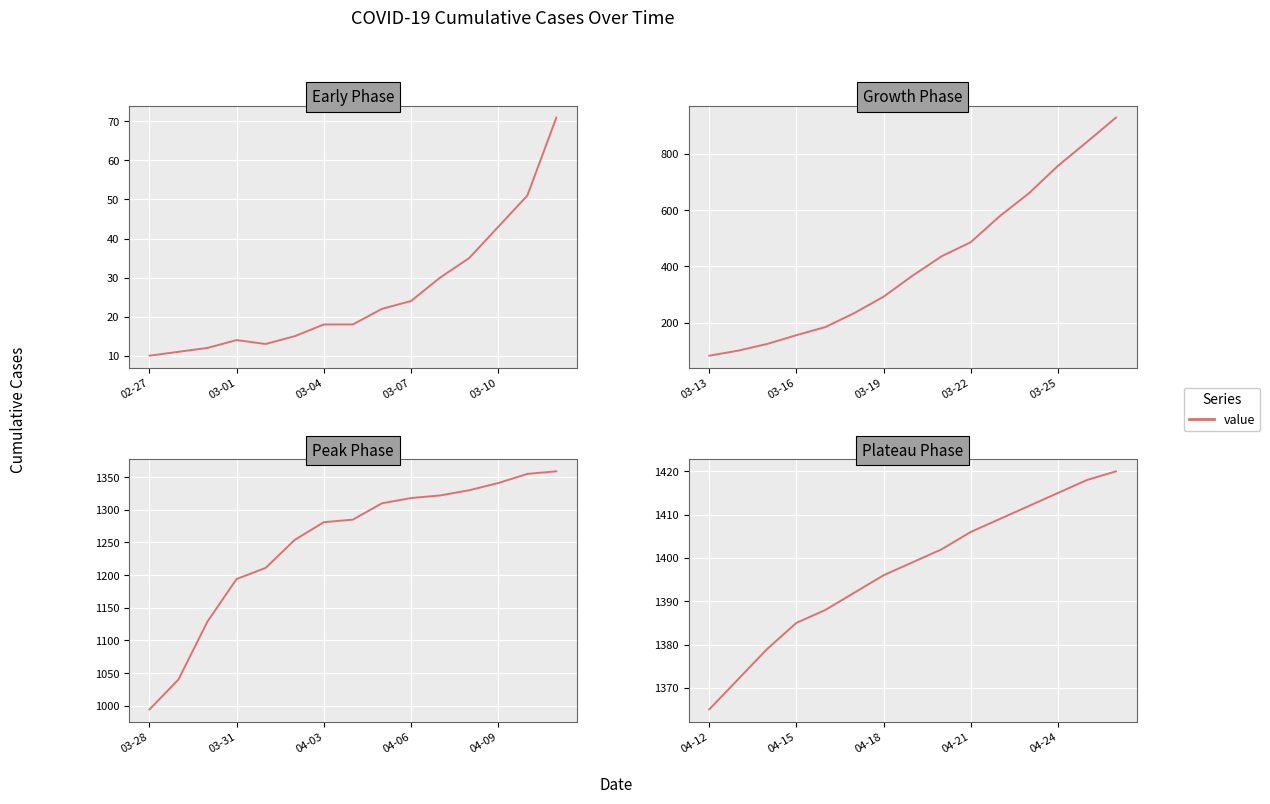

The chart shows a value of 1396 at 04-18. True or false?

True